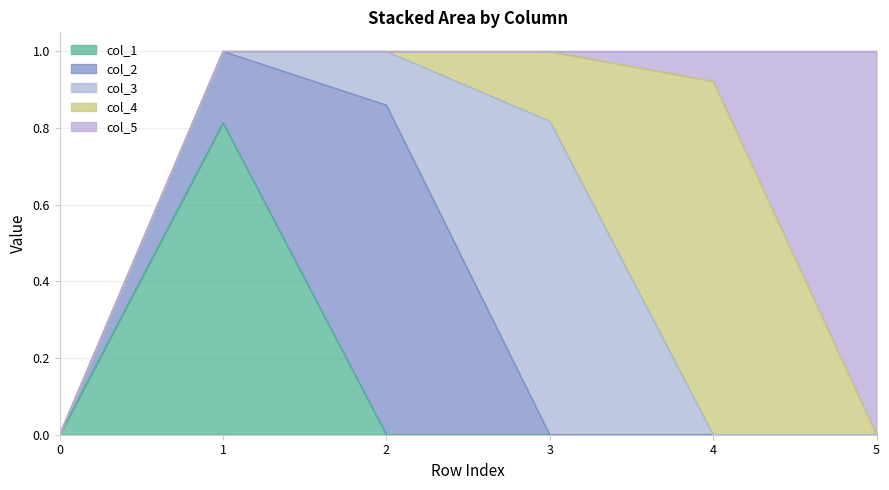

How many data points in col_3 are above 0?

2